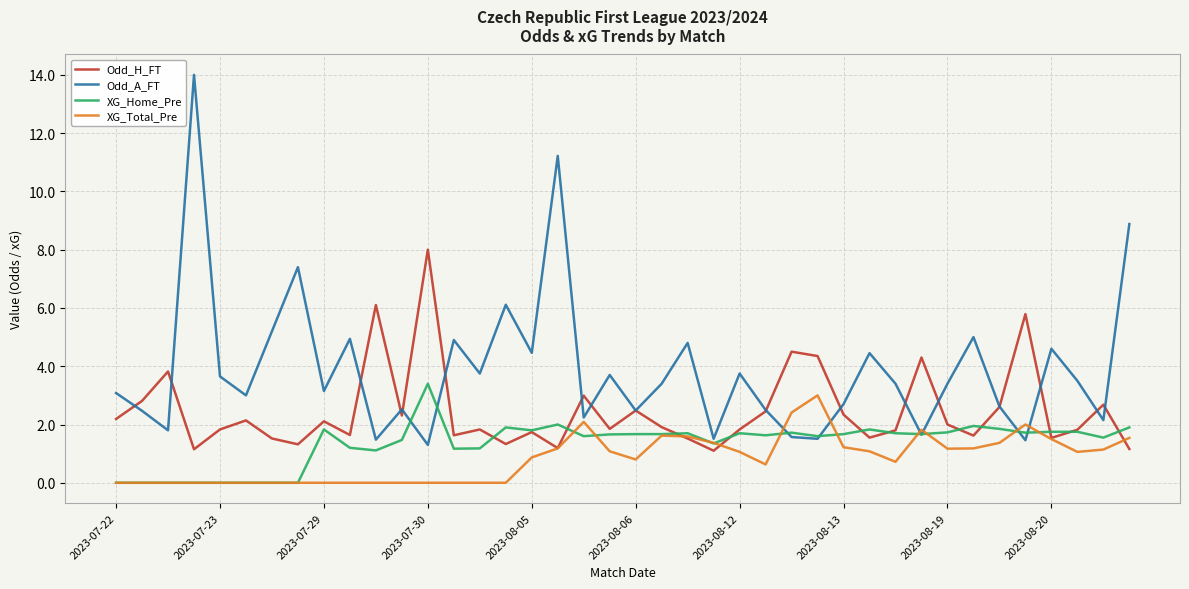

After their last crossing, which series has the higher values: XG_Total_Pre or Odd_H_FT?

XG_Total_Pre